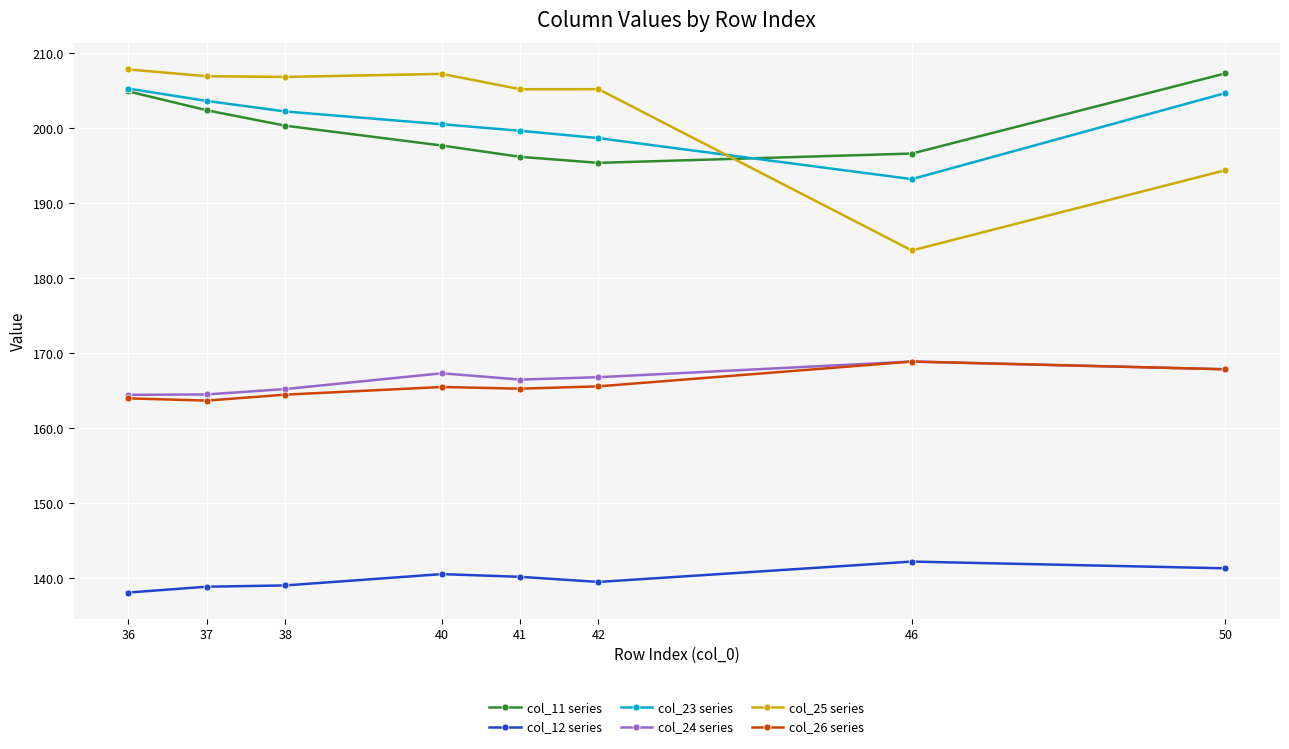

Is this an area chart (filled region under the line)?

No